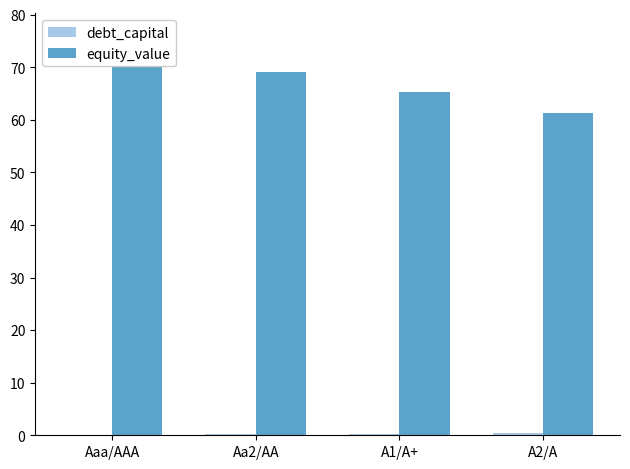

How many groups of bars are there?

4